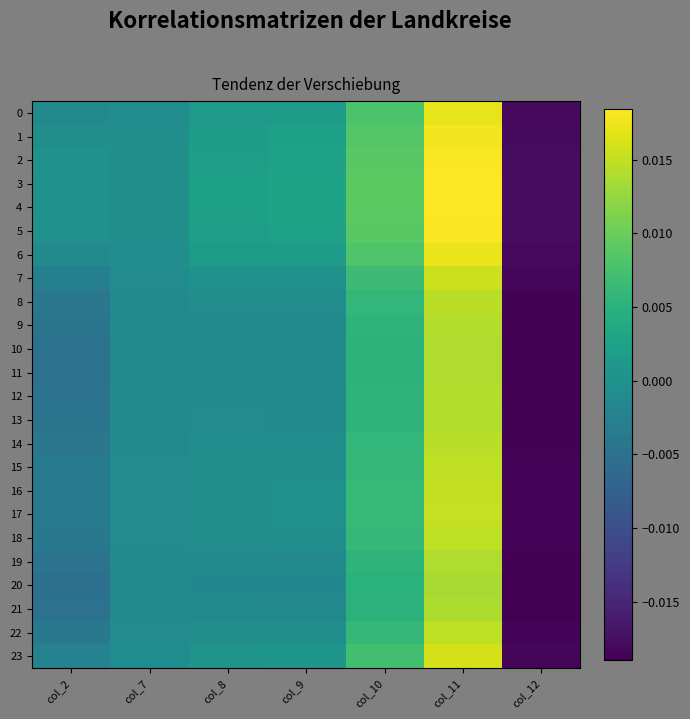

Which series has the widest spread of values?

4